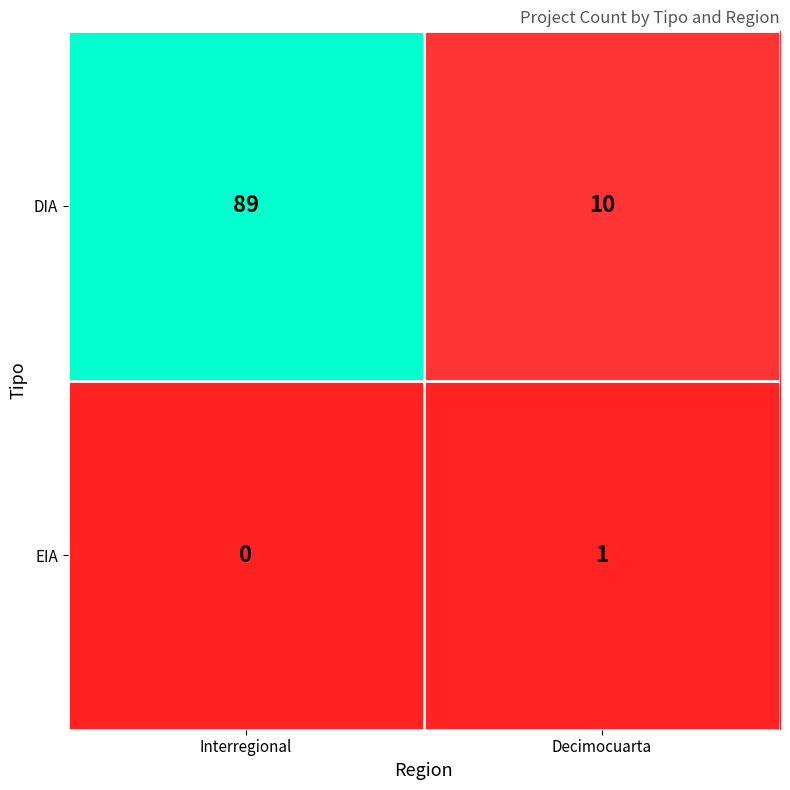

Count the number of data series in this chart.

2